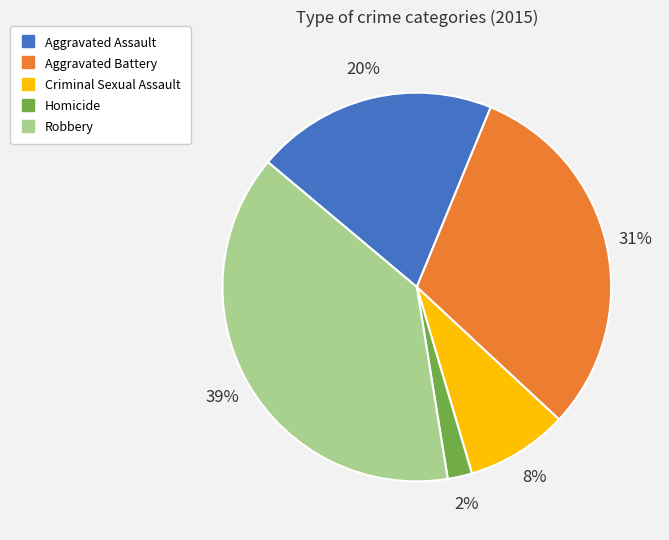

The Homicide slice represents 14% of the pie. True or false?

False